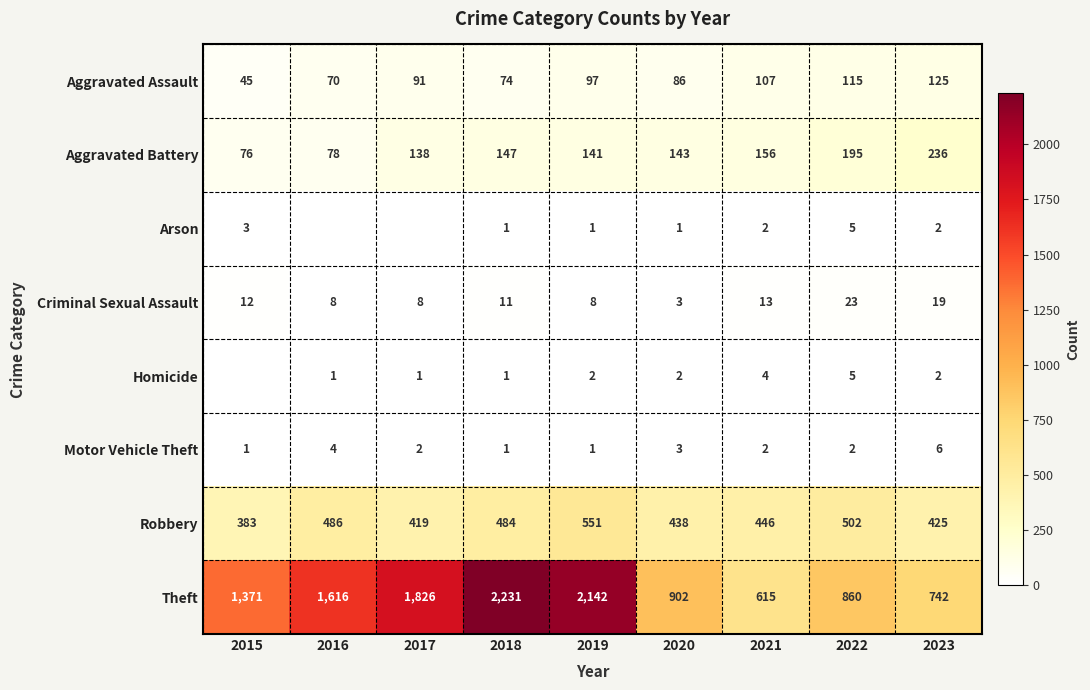

Is the value of Robbery at 2023 greater than the value of Homicide at 2018?

Yes